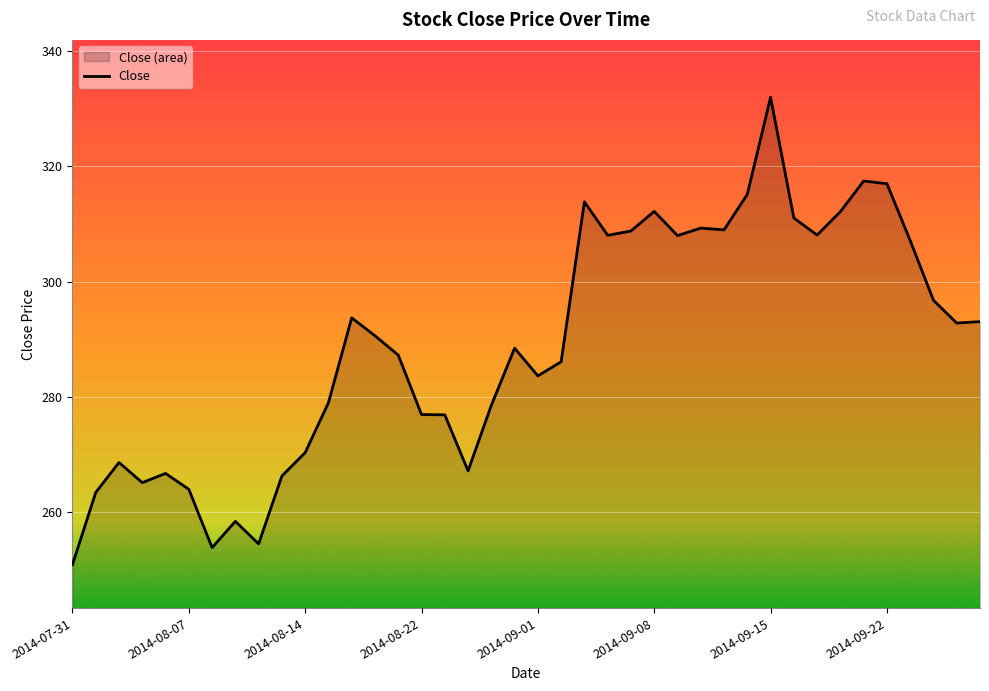

Approximately how many times larger is the value at 2014-09-22 compared to 2014-09-15?

1.0